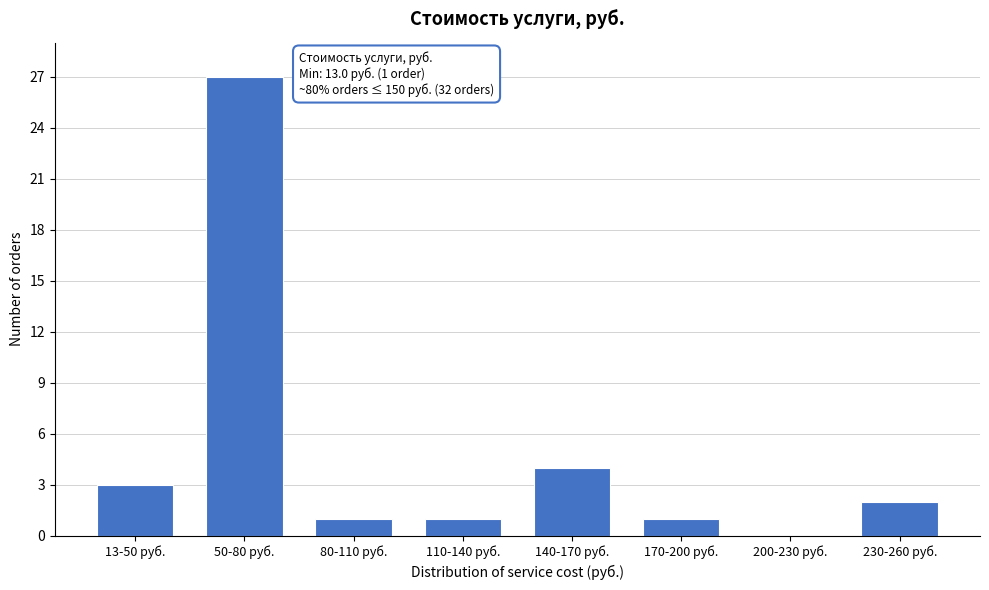

Reading right to left, transcribe all the data shown in this chart.

230-260 руб.=2	200-230 руб.=0	170-200 руб.=1	140-170 руб.=4	110-140 руб.=1	80-110 руб.=1	50-80 руб.=27	13-50 руб.=3